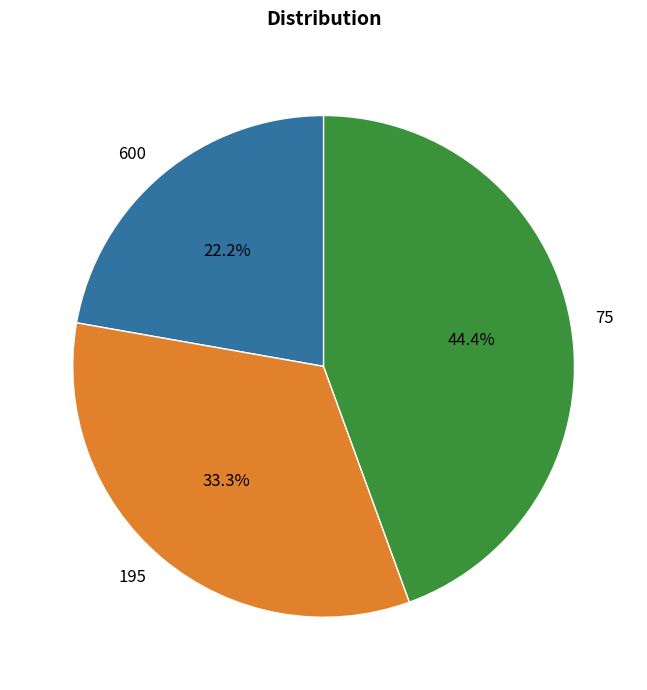

What percentage do 75 and 600 together represent?

66.7%